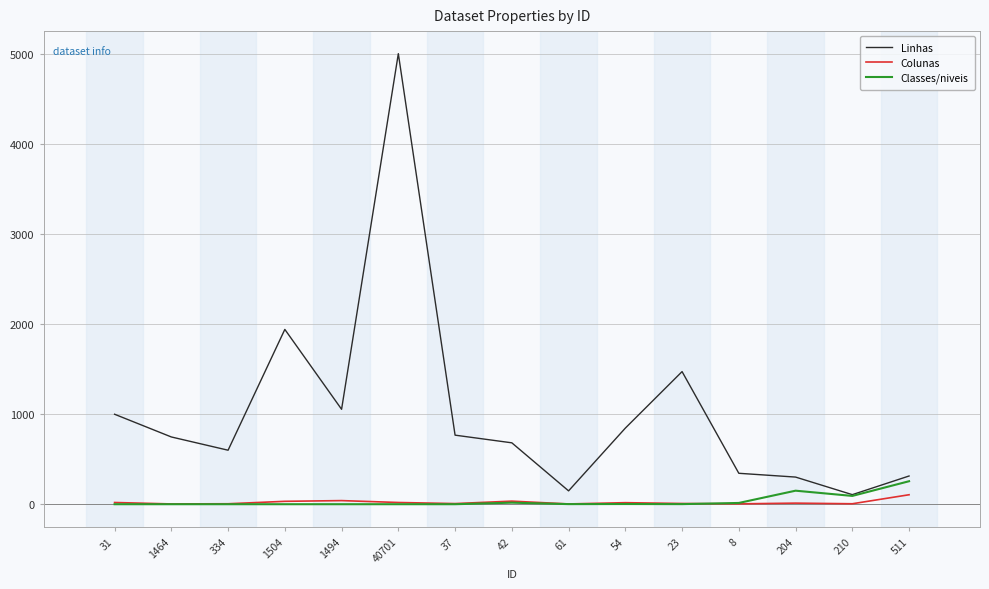

The Classes/niveis series shows 2 at 1464. True or false?

True